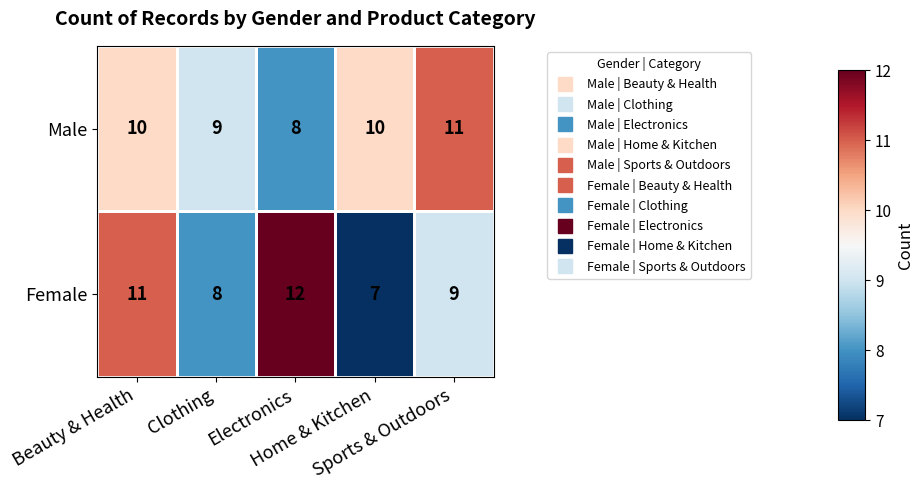

Which series has the largest total across all categories?

Male